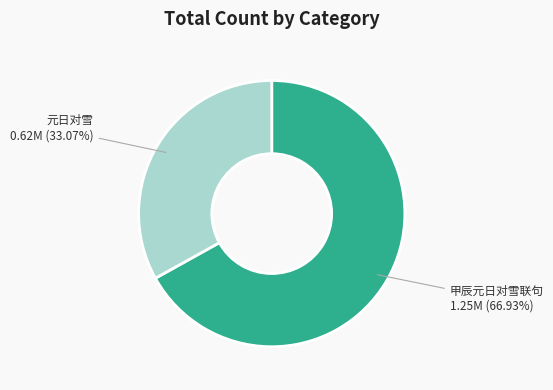

Does any single category account for the majority?

Yes